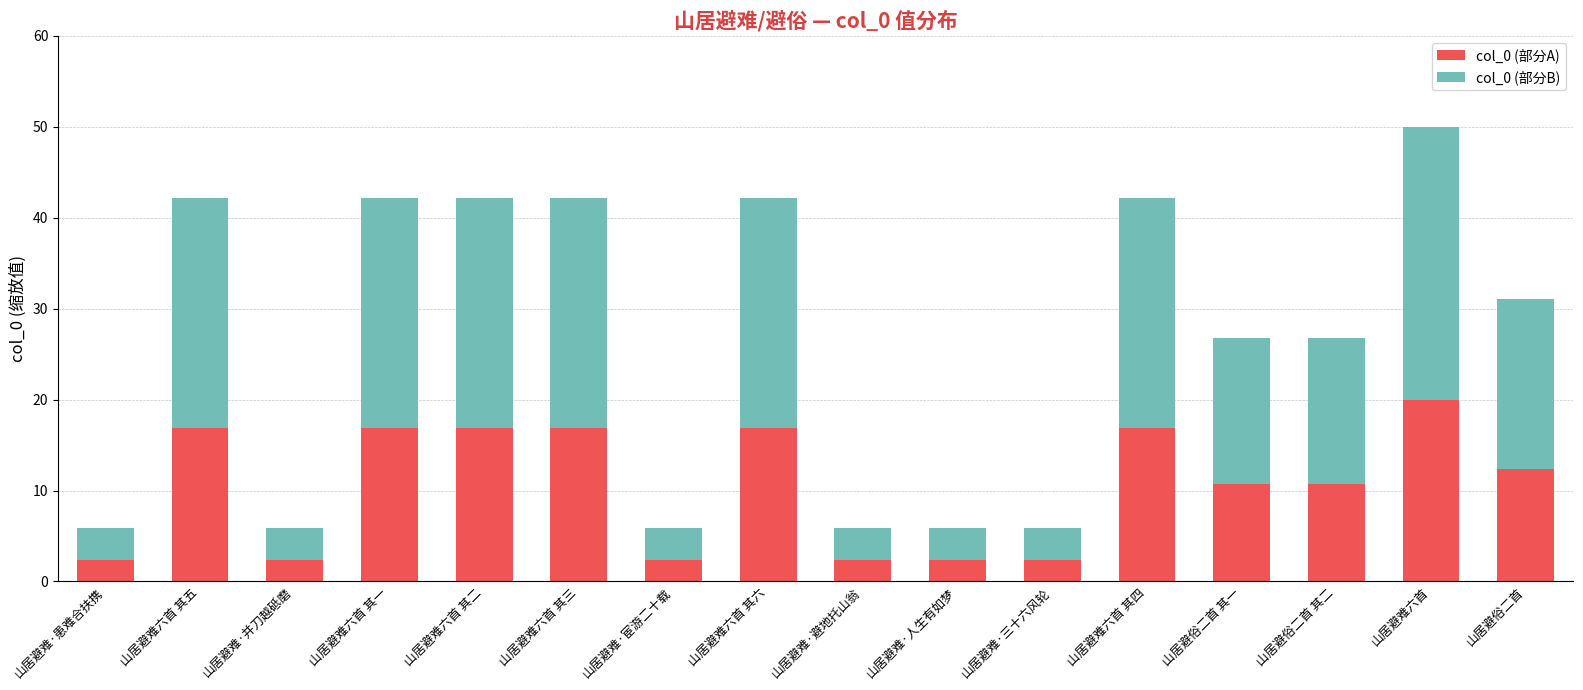

What is the maximum value for col_0 (部分A)?

20.0